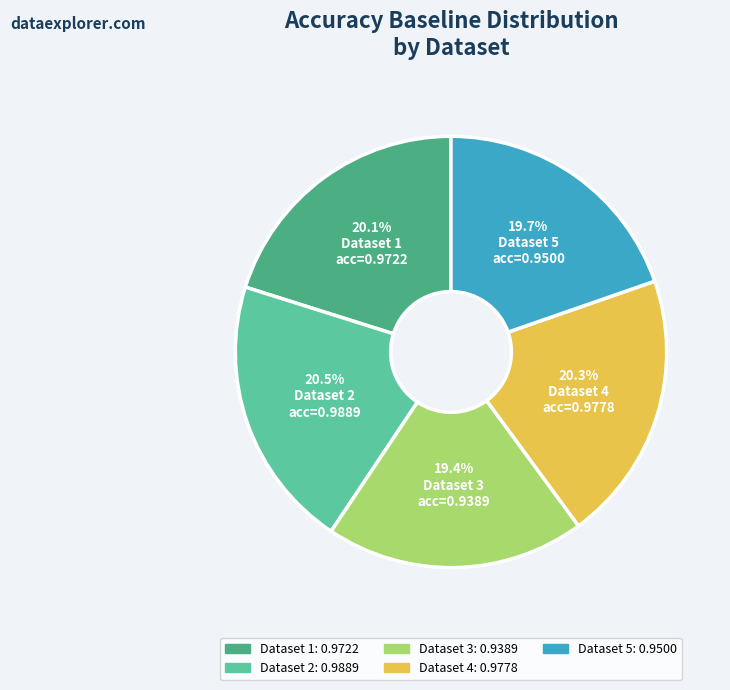

Is there any slice that represents more than half of the pie?

No